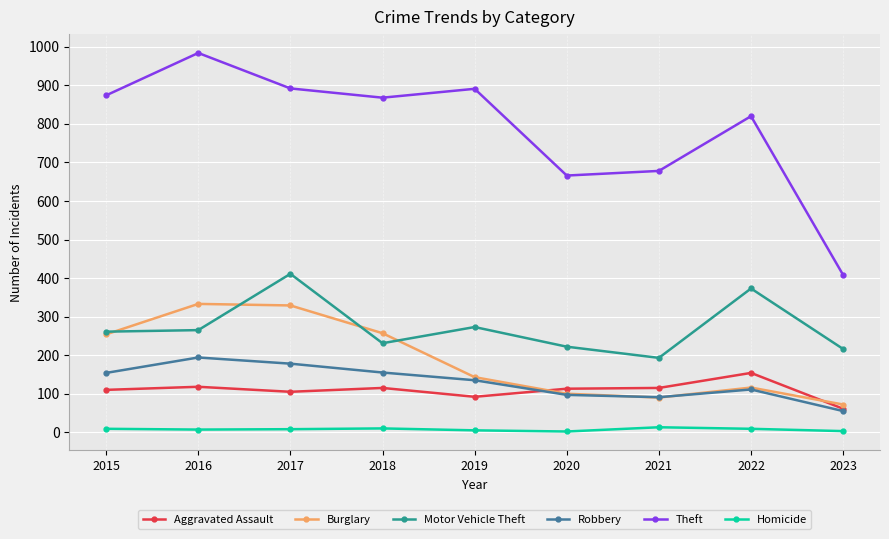

True or false: Motor Vehicle Theft has more than 1 points higher than both neighbors.

True